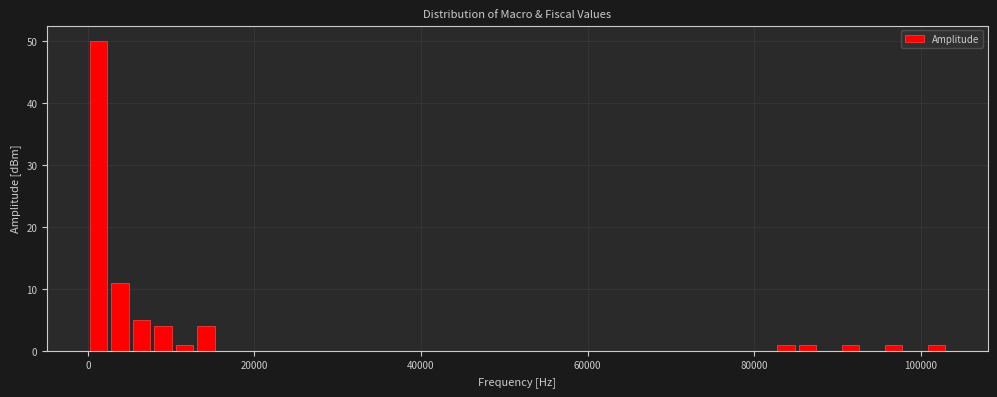

Around what value on the x-axis is the tallest bar? Give the approximate position of its centre, as read against the axis.

2000